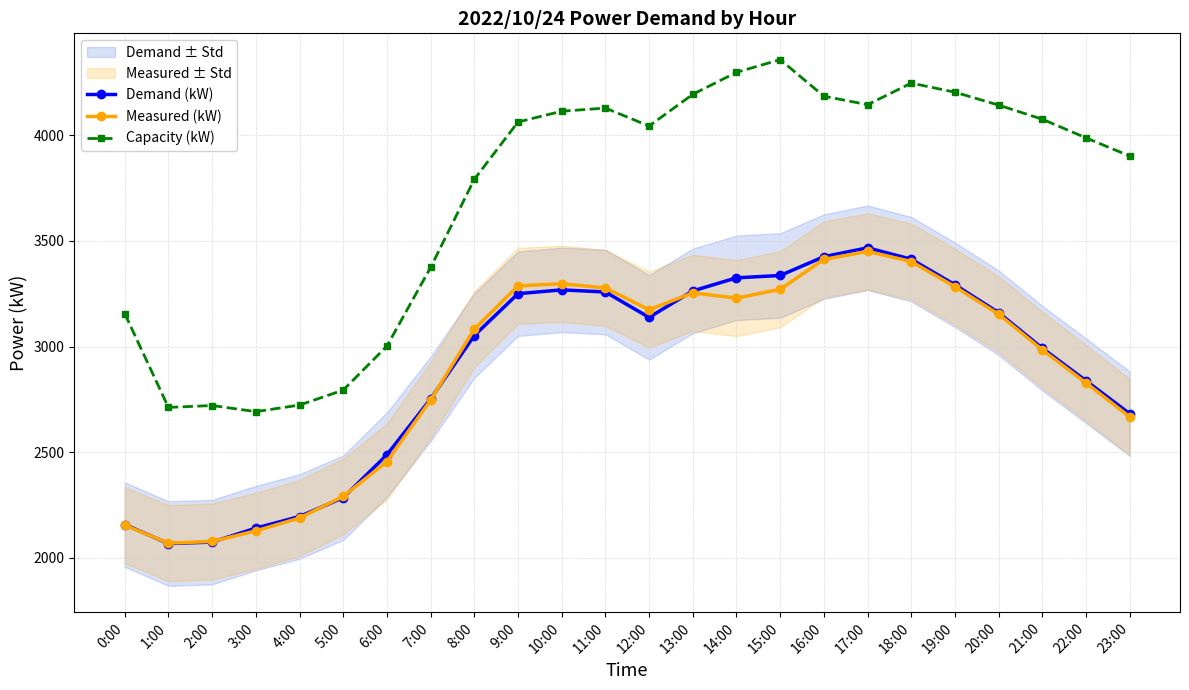

What is the sum of the Demand (kW) values at 2:00 and 8:00?

5127